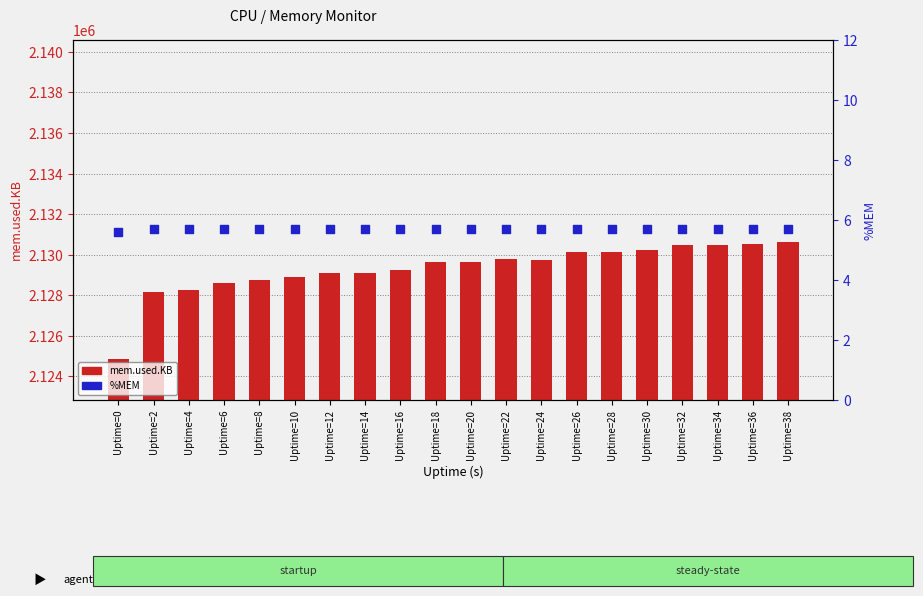

What are all the series names shown in the legend?

mem.used.KB, %MEM